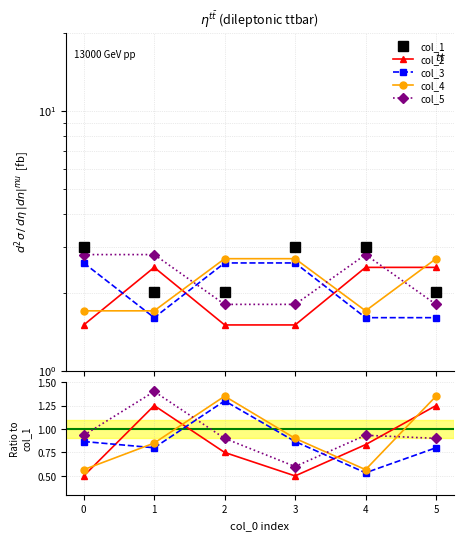

Which series has the largest total across all categories?

col_1